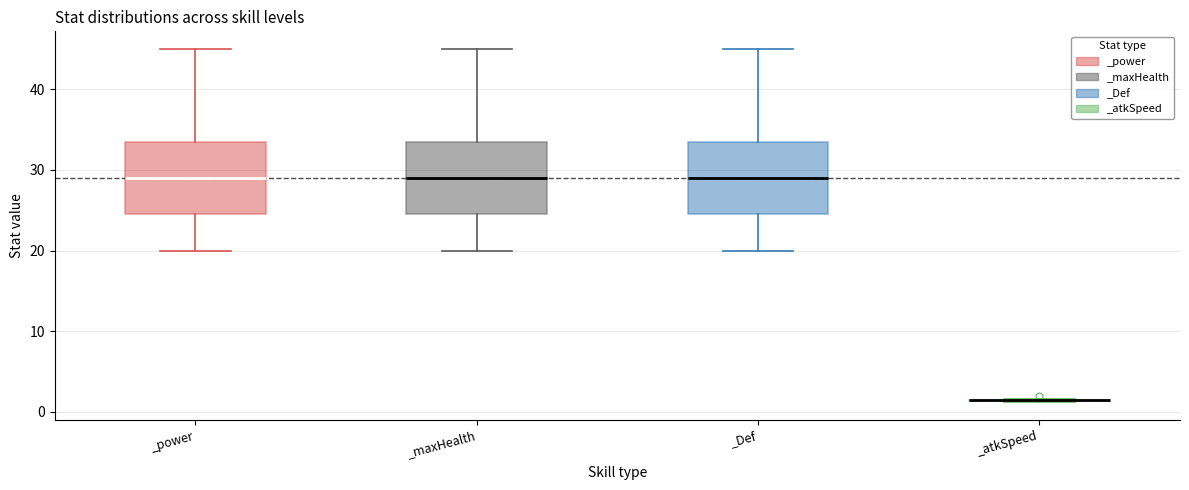

Reading left to right, transcribe this box plot: for each box, give where its median line is, the range the box spans, and where its two whiskers end, as read against the y-axis. The values are not printed on the chart, so give them approximately, as read against the axis.

_power: median 29, box 25 to 34, whiskers 20 to 45
_maxHealth: median 29, box 25 to 34, whiskers 20 to 45
_Def: median 29, box 25 to 34, whiskers 20 to 45
_atkSpeed: box collapsed to a line at 1, whiskers 1 to 2